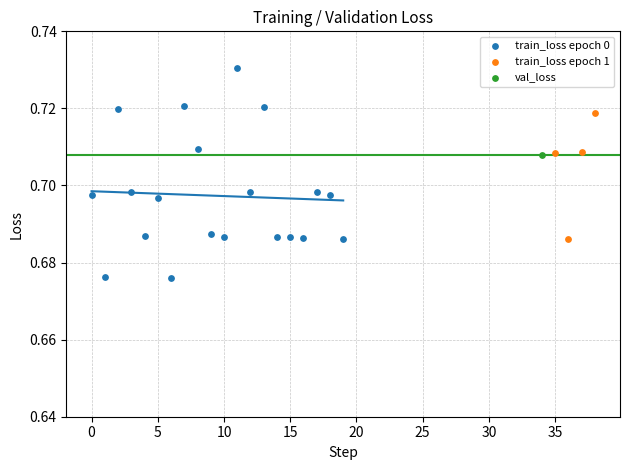

What are all the series names shown in the legend?

train_loss epoch 0, train_loss epoch 1, val_loss